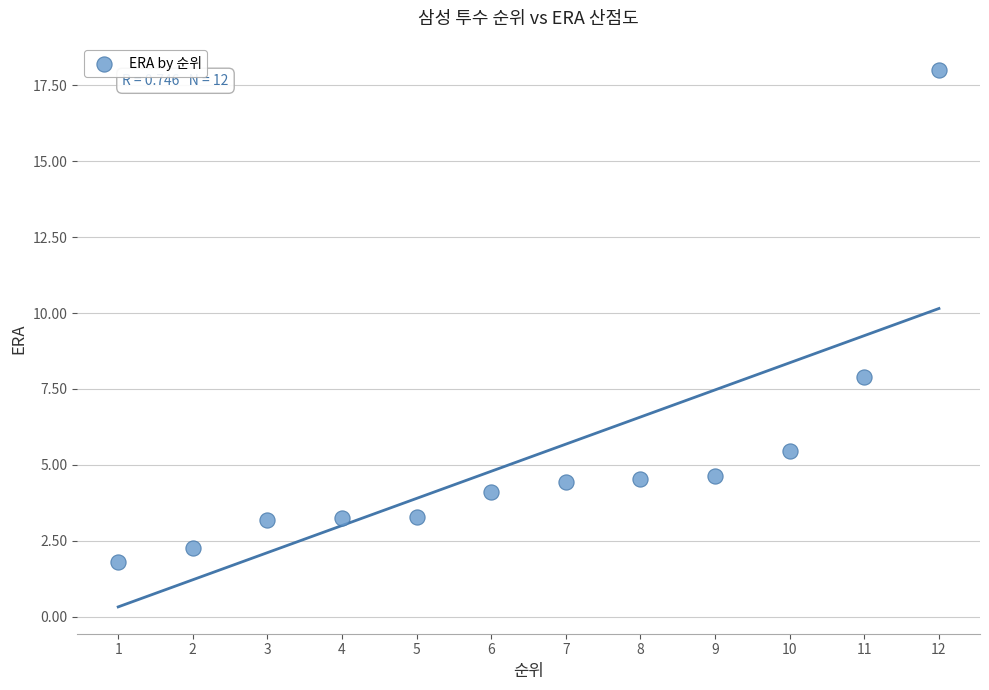

What is the range of X values (max minus min)?

11.0